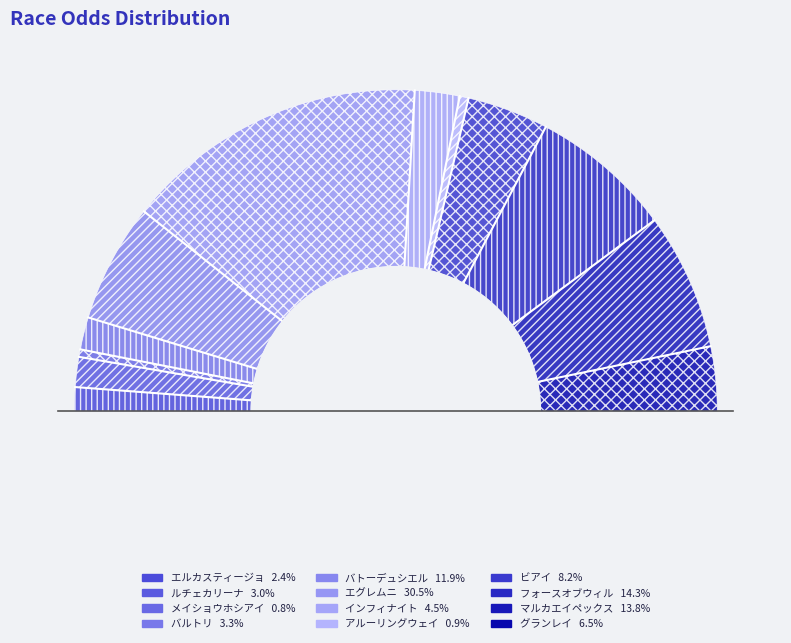

What percentage is the フォースオブウィル slice, to the nearest percent?

14%